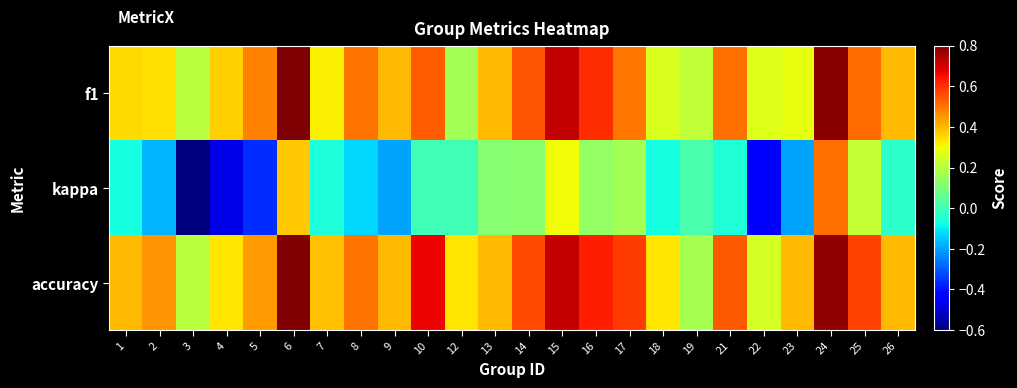

At 12, list the series in order from largest to smallest.

accuracy, f1, kappa